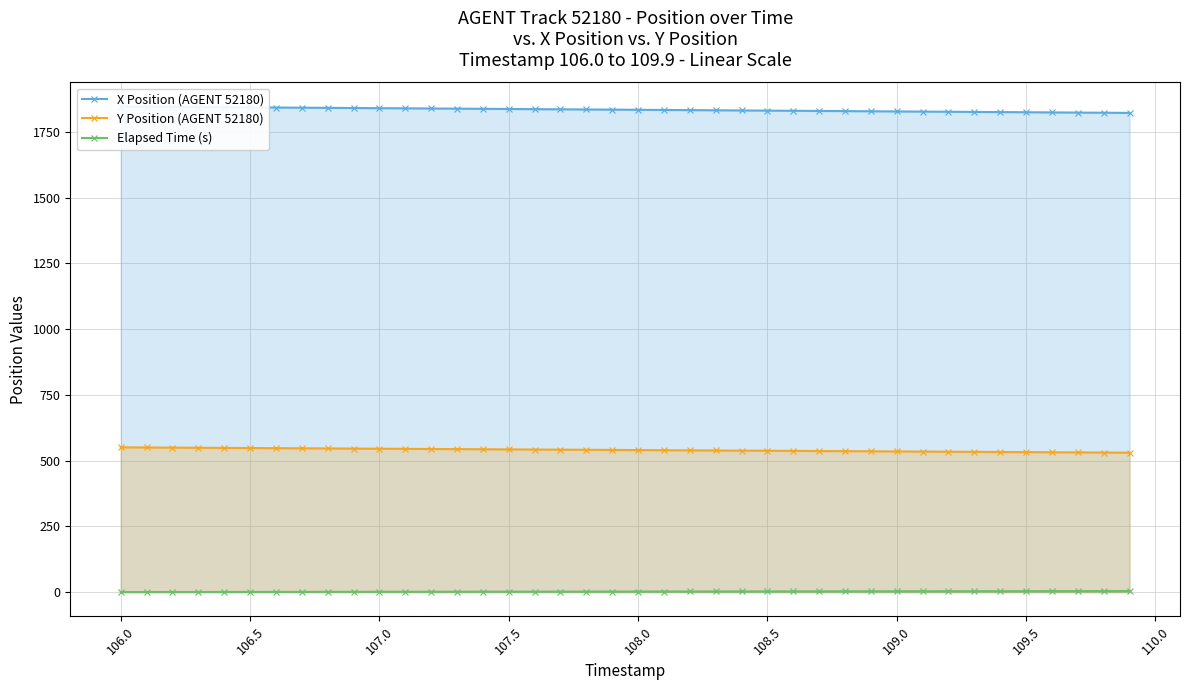

True or false: Y Position (AGENT 52180) has a value of 532.4 at 109.5.

True